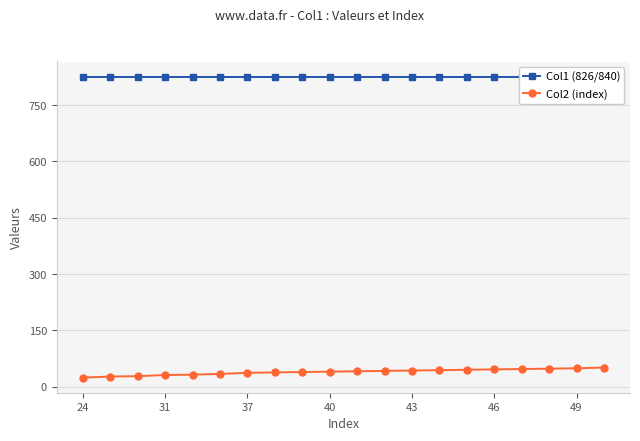

What is the average value of the Col2 (index) series?

39